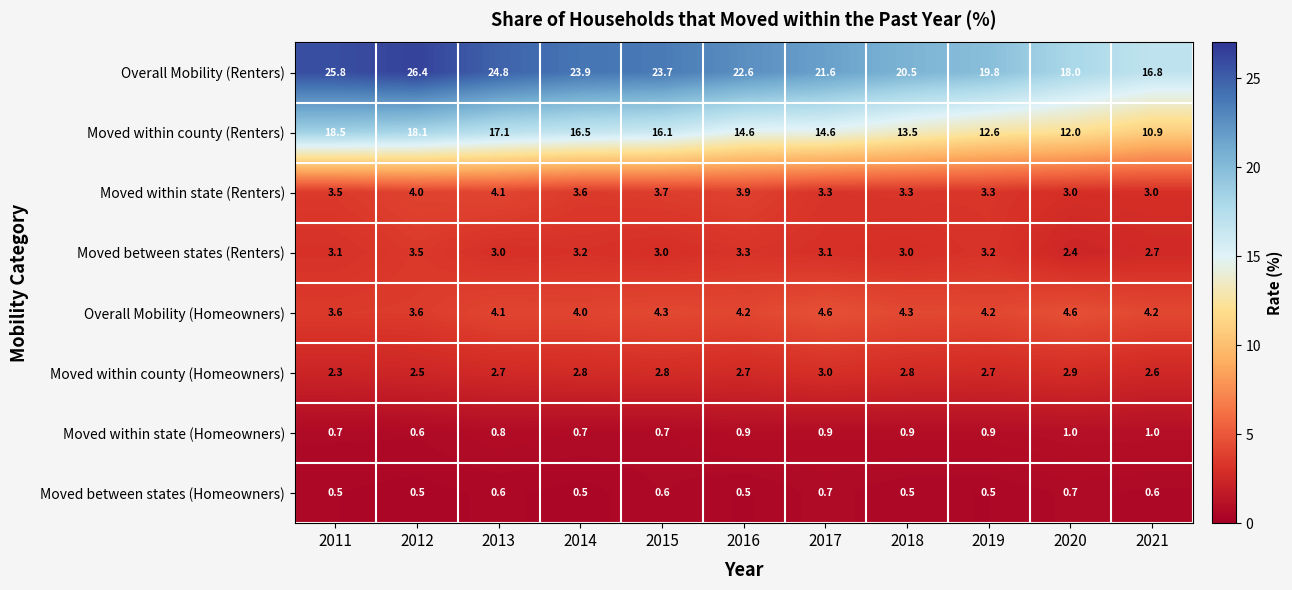

What is the sum of all Moved within state (Renters) values?

38.7